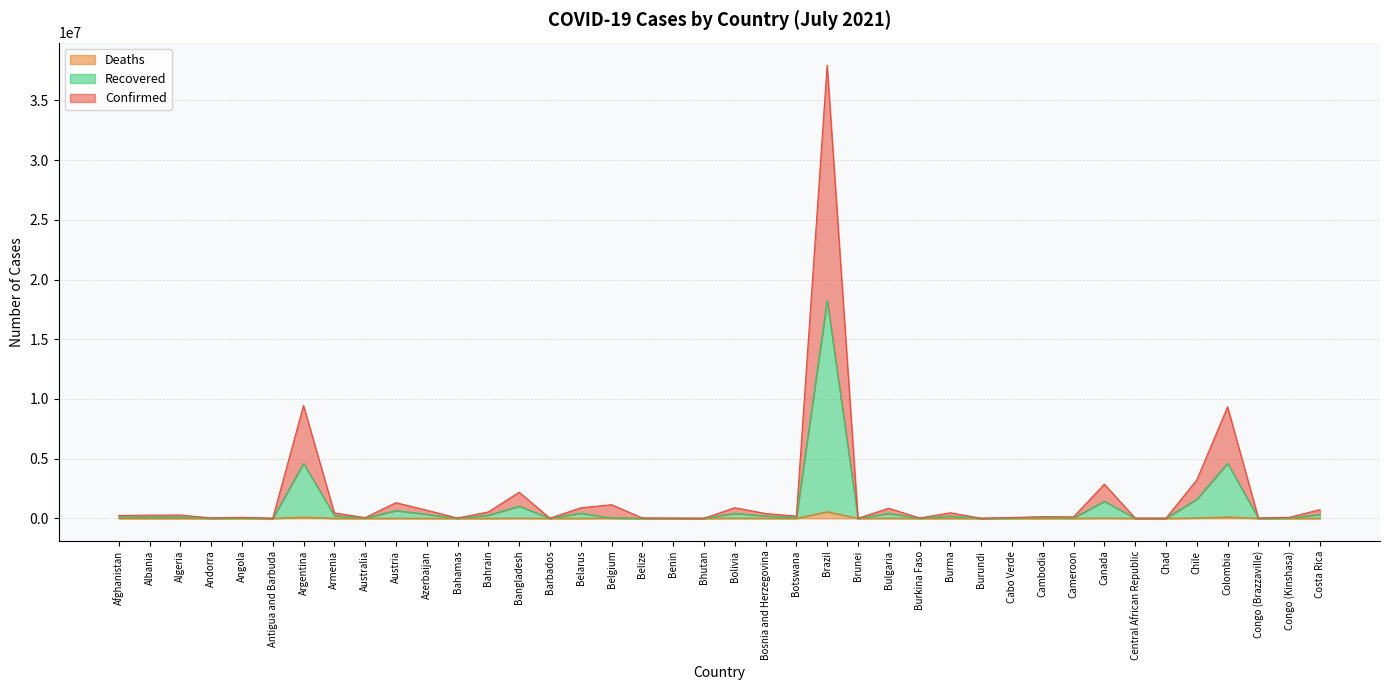

What is the smallest value displayed?

2